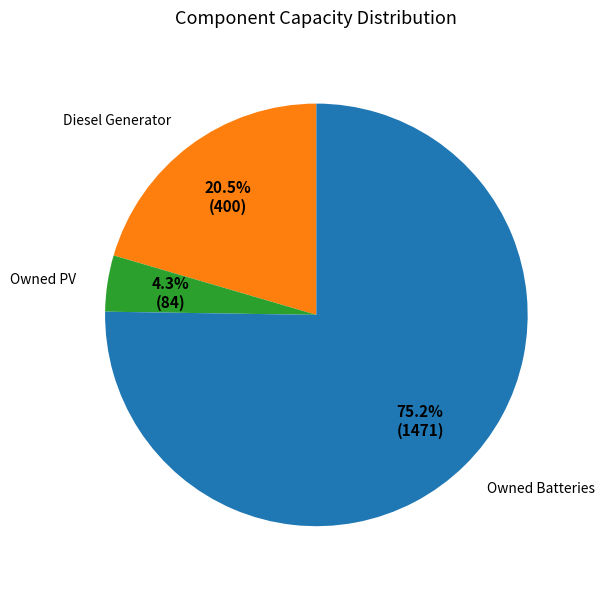

Do Owned PV and Diesel Generator together represent more than half of the pie?

No